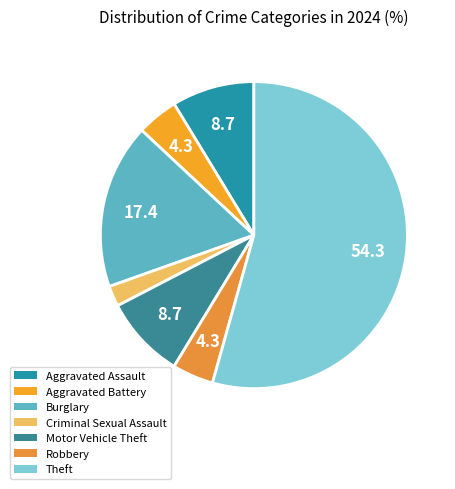

The Motor Vehicle Theft slice represents 20% of the pie. True or false?

False